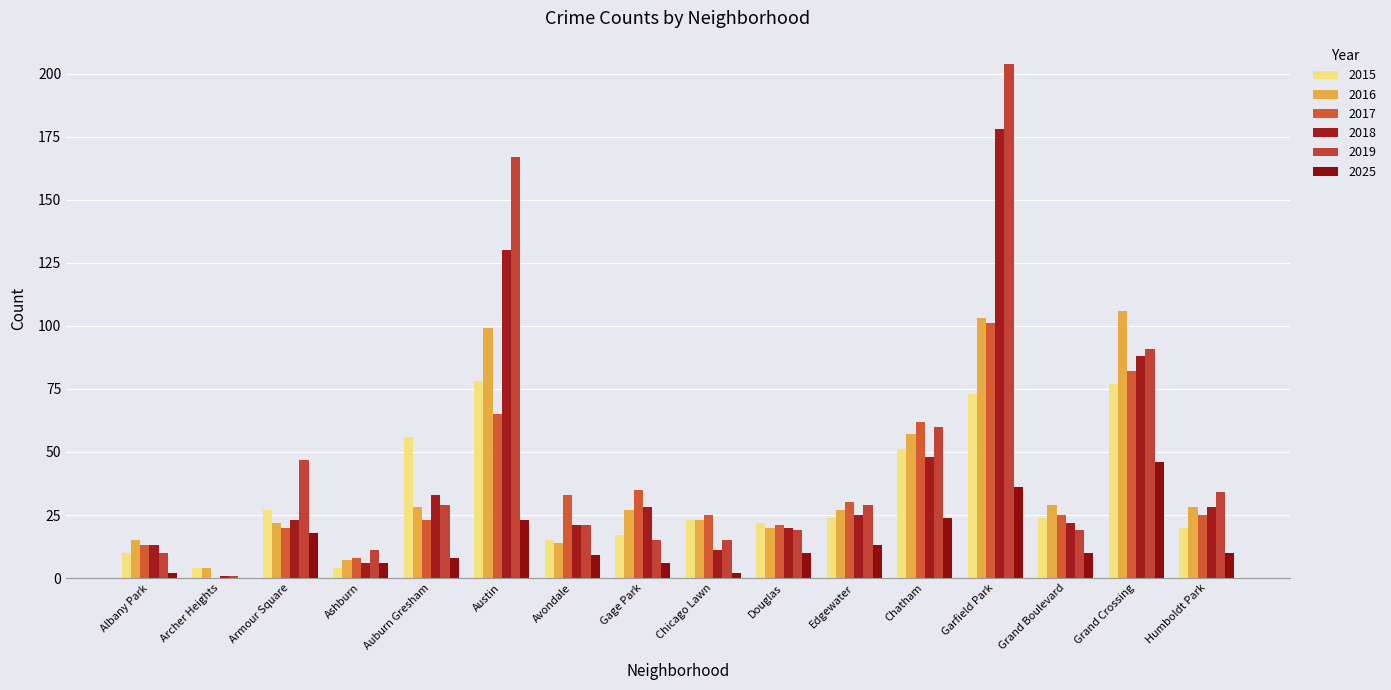

What is the sum of the 2017 values at Ashburn and Albany Park?

21